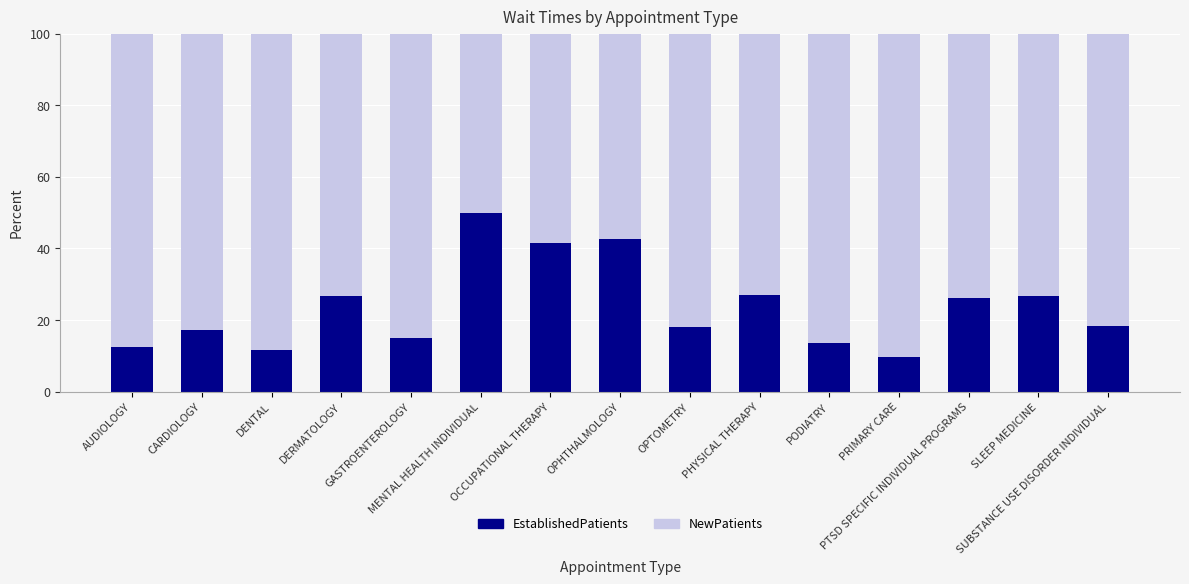

What is the difference between the maximum and minimum values in the EstablishedPatients series?

40.1